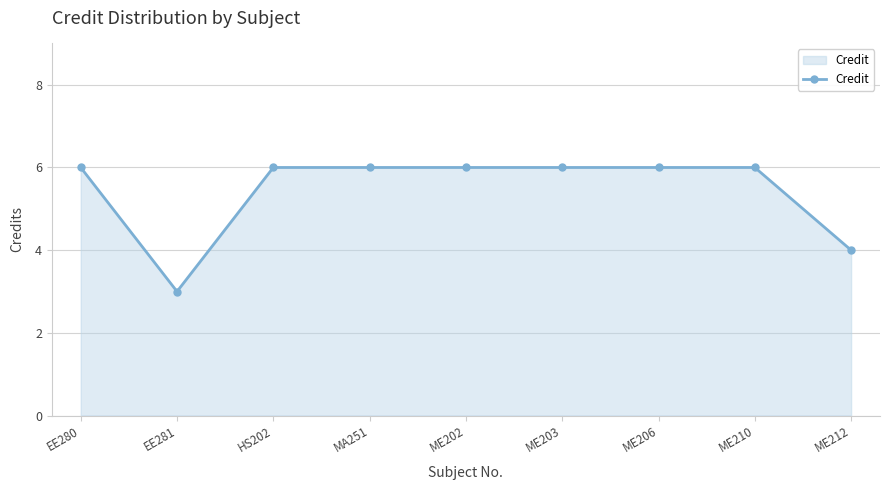

Which category has the lowest value across all series?

EE281